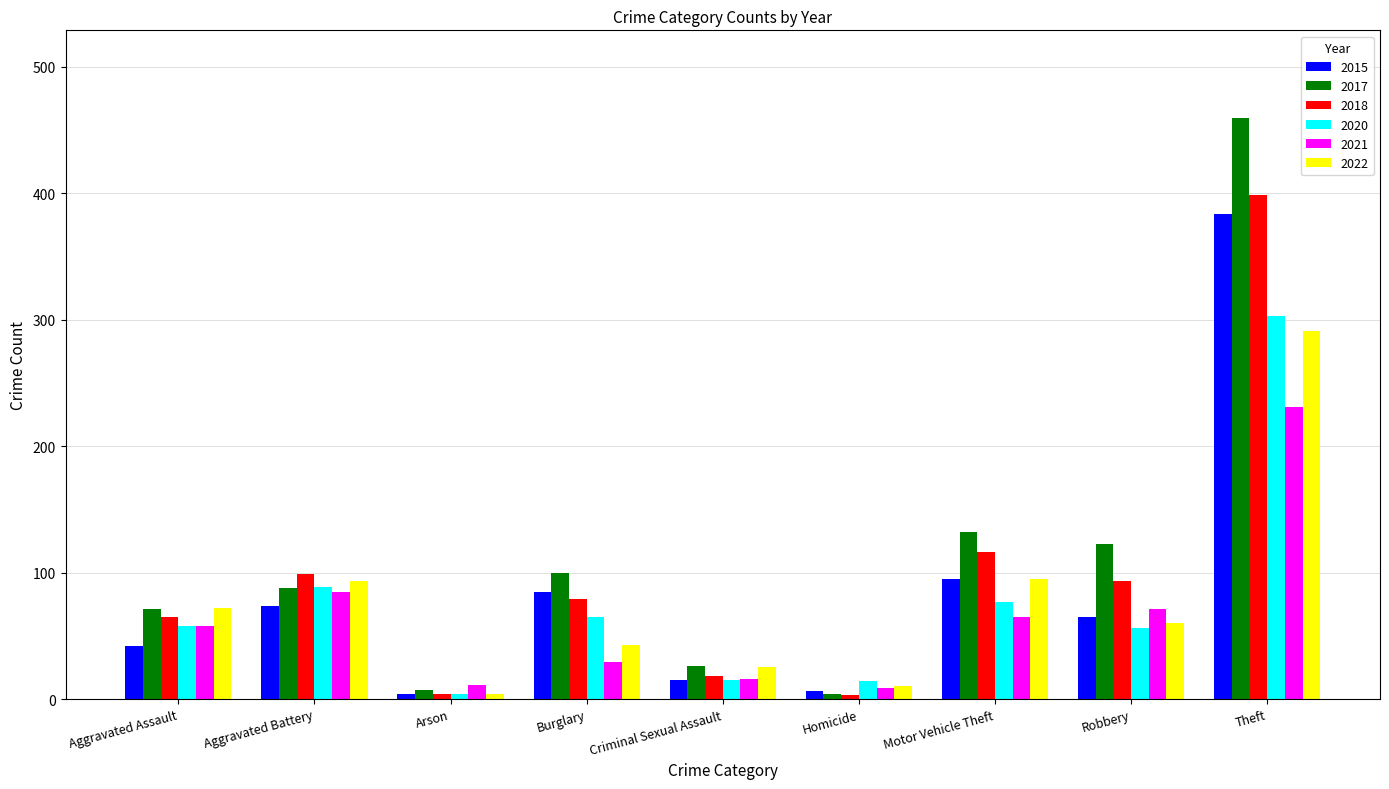

At which category does the chart reach its peak across all series?

Theft